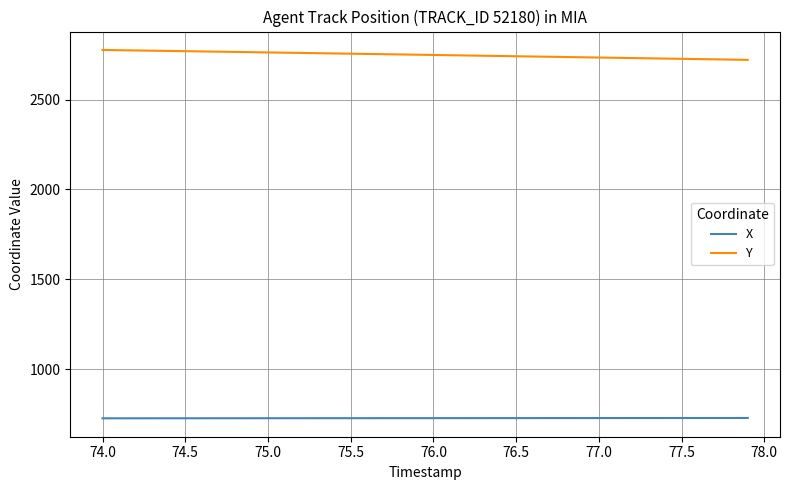

True or false: X and Y intersect in this chart.

False